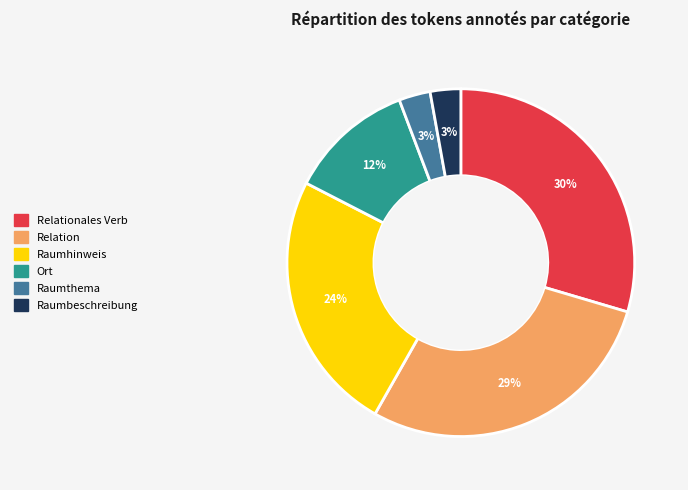

Does any single category account for the majority?

No